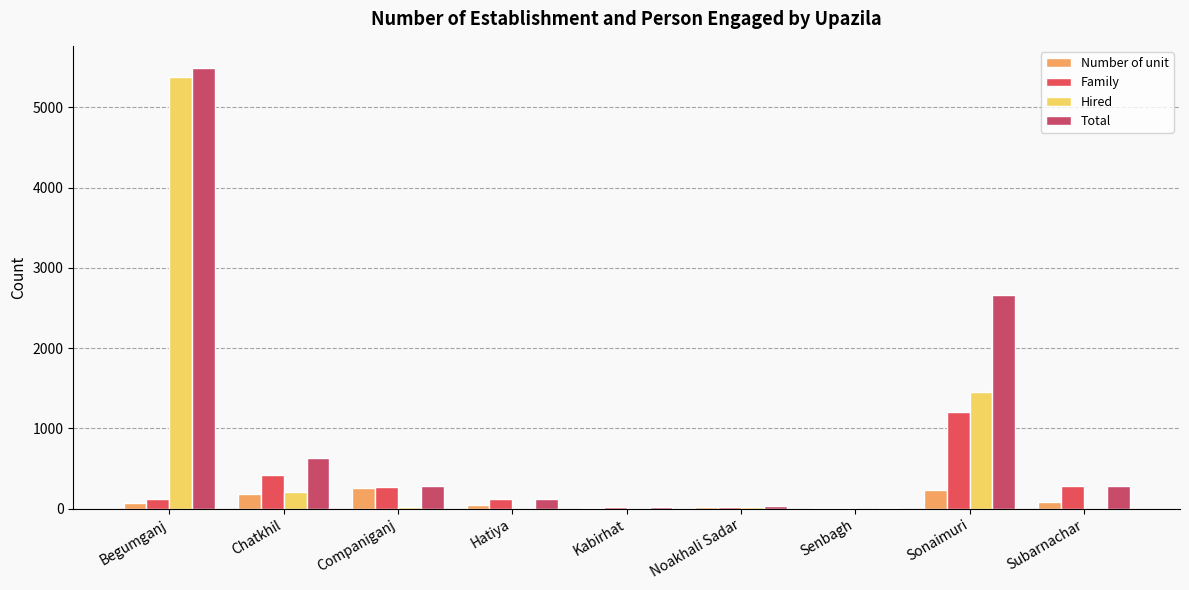

Rank the series by their average value, from highest to lowest.

Total, Hired, Family, Number of unit